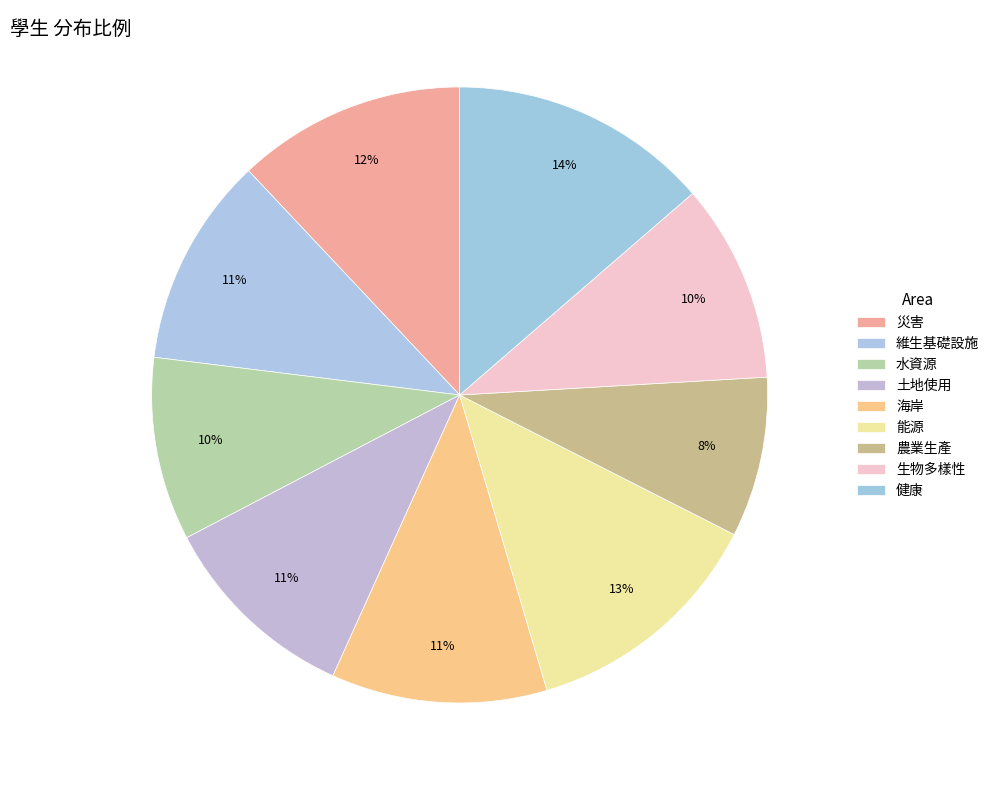

Is it true that 農業生產 is 8% of the pie?

True